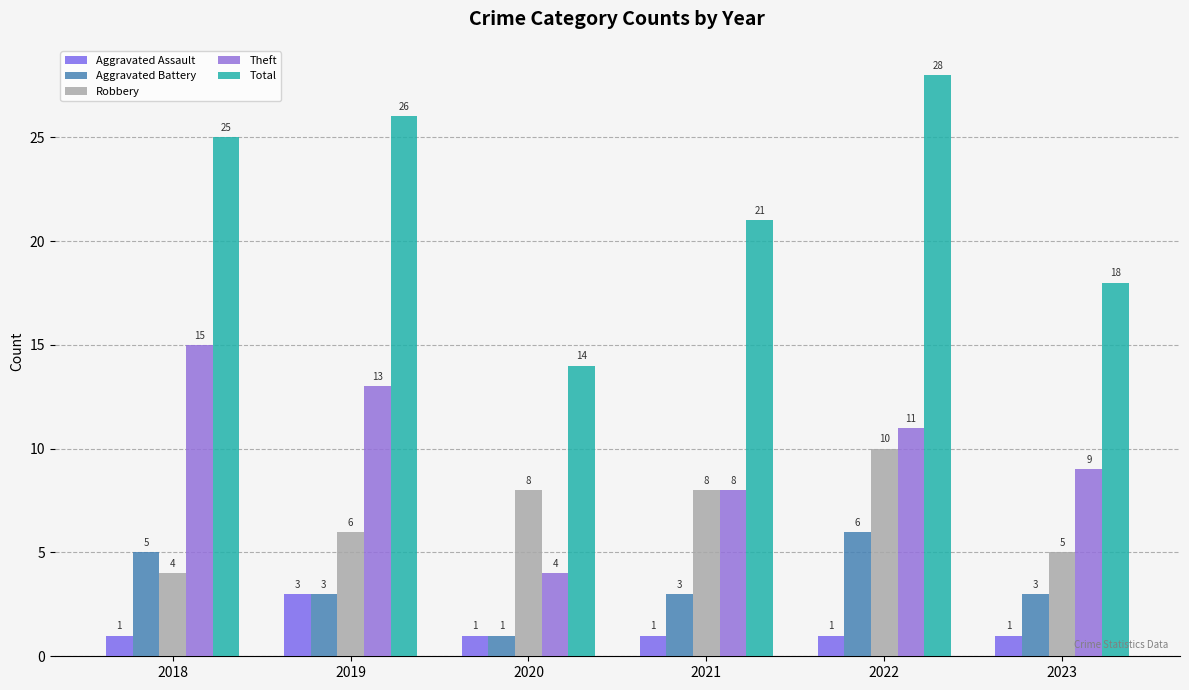

What is the lowest value of the Total series?

14